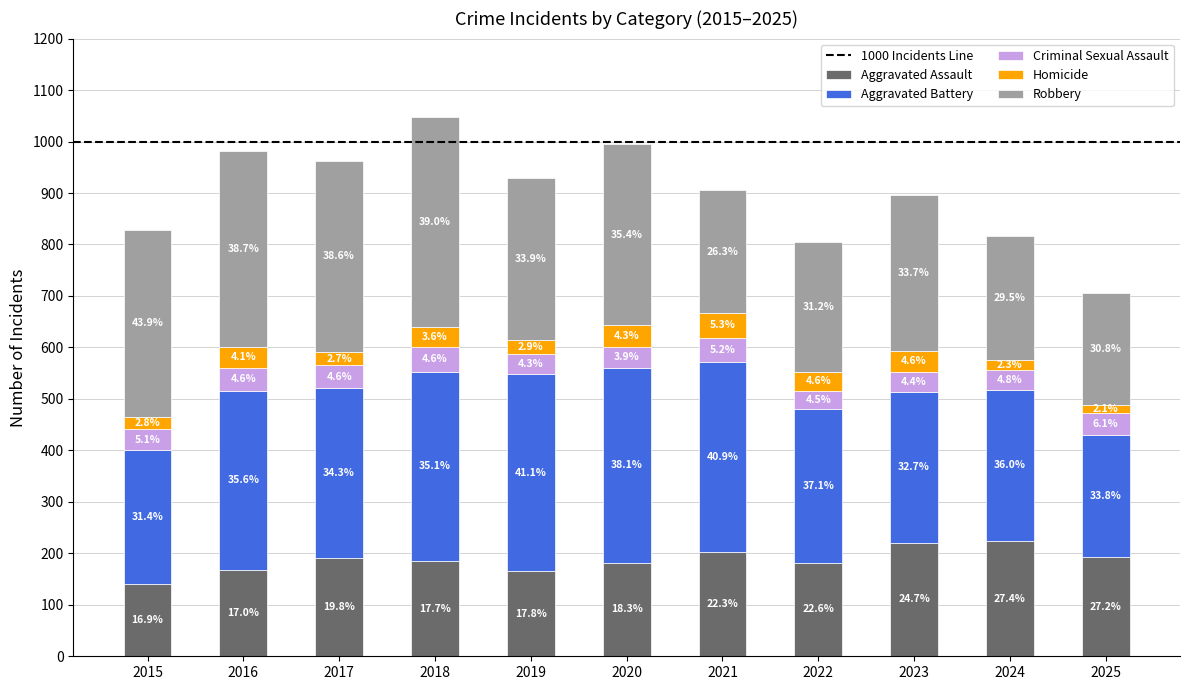

Are the bars horizontal?

No